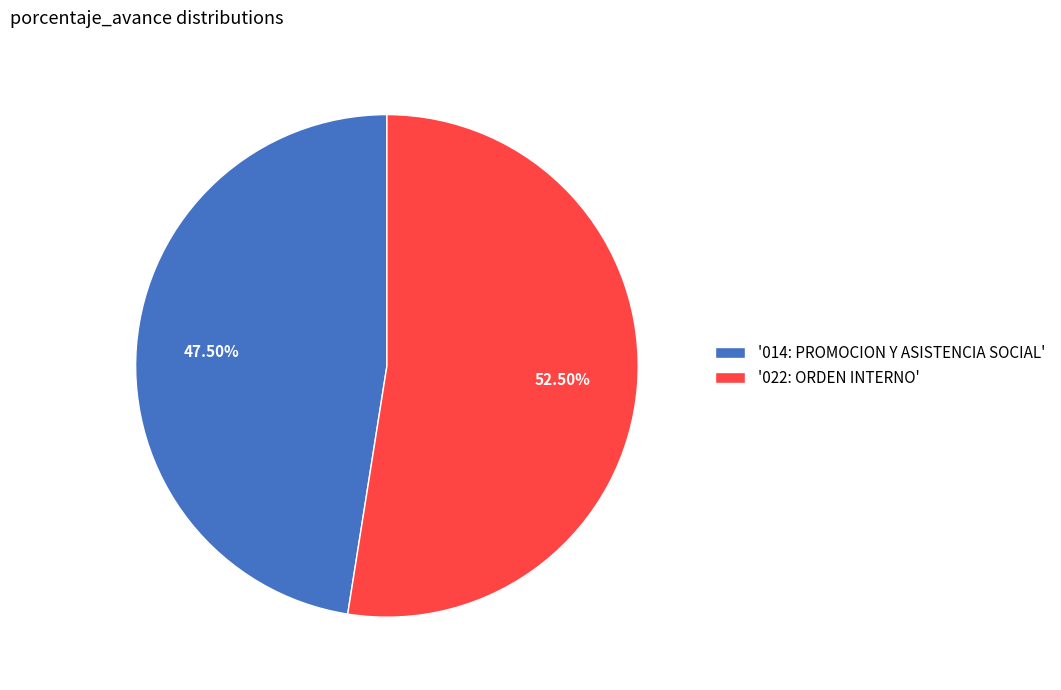

Combined, do '022: ORDEN INTERNO' and '014: PROMOCION Y ASISTENCIA SOCIAL' account for over 50%?

Yes